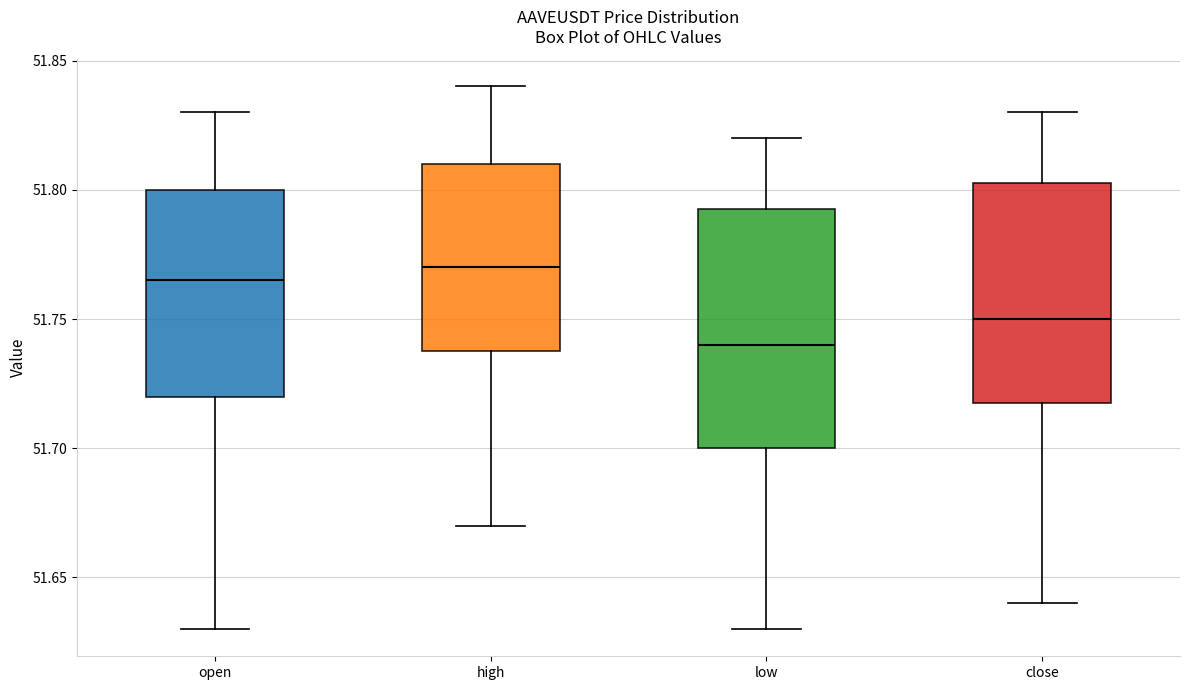

Where is the upper edge of the box for low on the y-axis? The values are not printed on the chart, so give them approximately, as read against the axis.

51.795